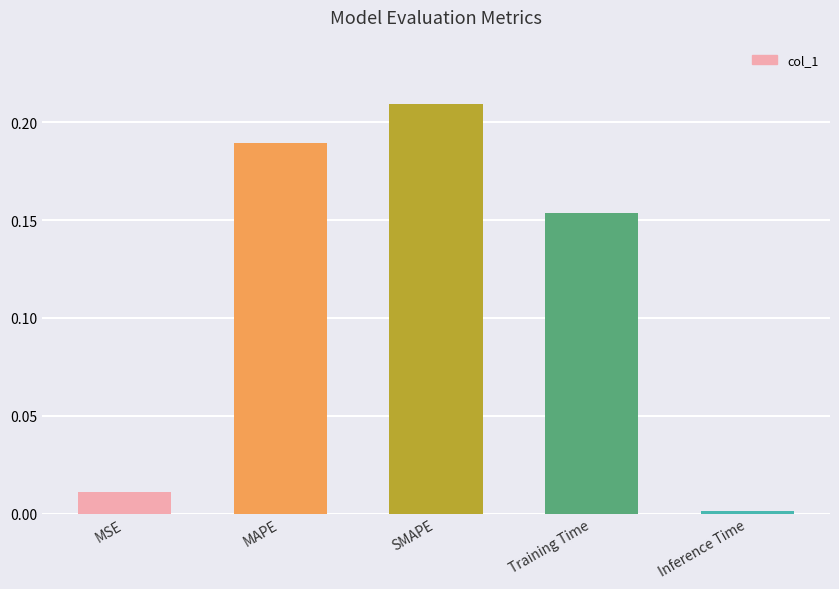

The chart shows a value of 0.0 at MSE. True or false?

True